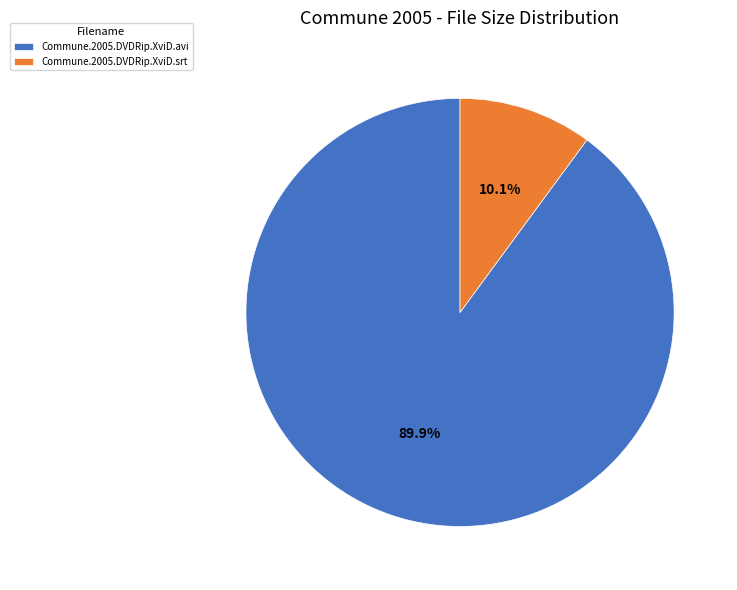

What is the largest slice in the pie chart?

Commune.2005.DVDRip.XviD.avi